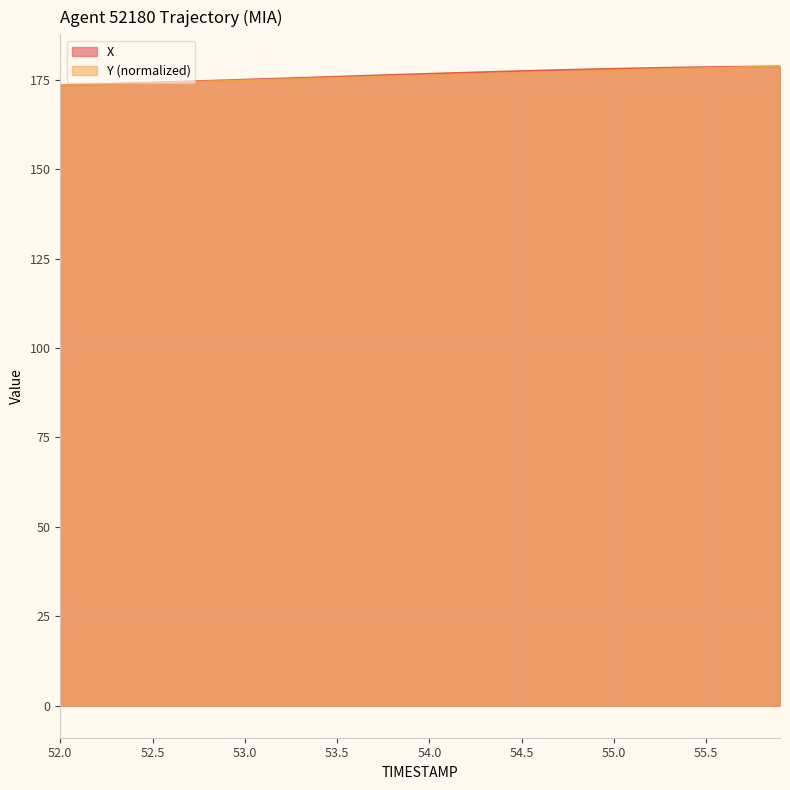

What is the lowest value of the X series?

173.5